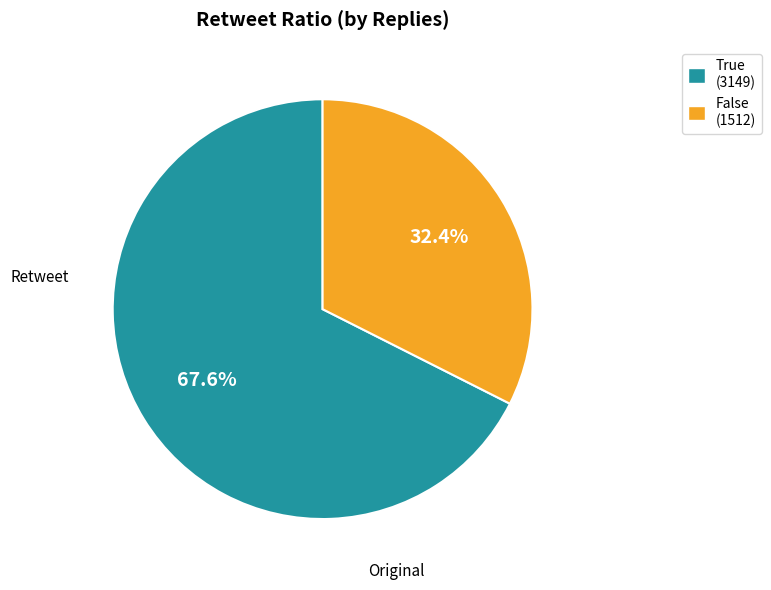

Is False (1512) the majority of the pie?

No